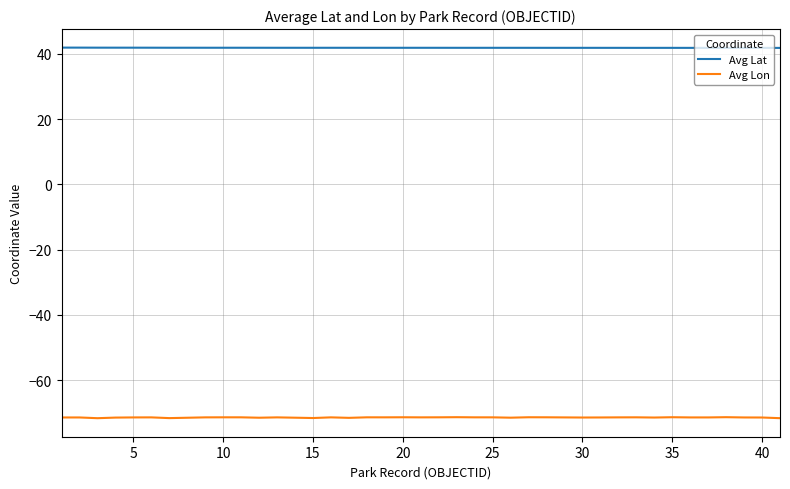

Which series has the widest spread of values?

Avg Lon